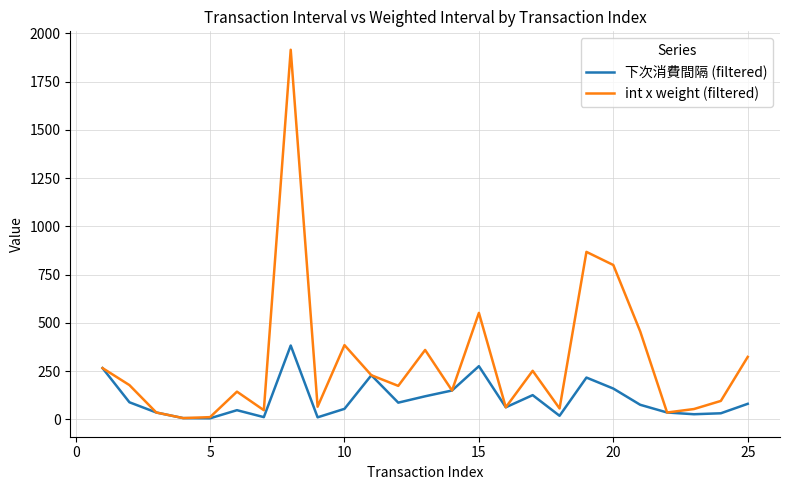

Which series has the widest spread of values?

int x weight (filtered)